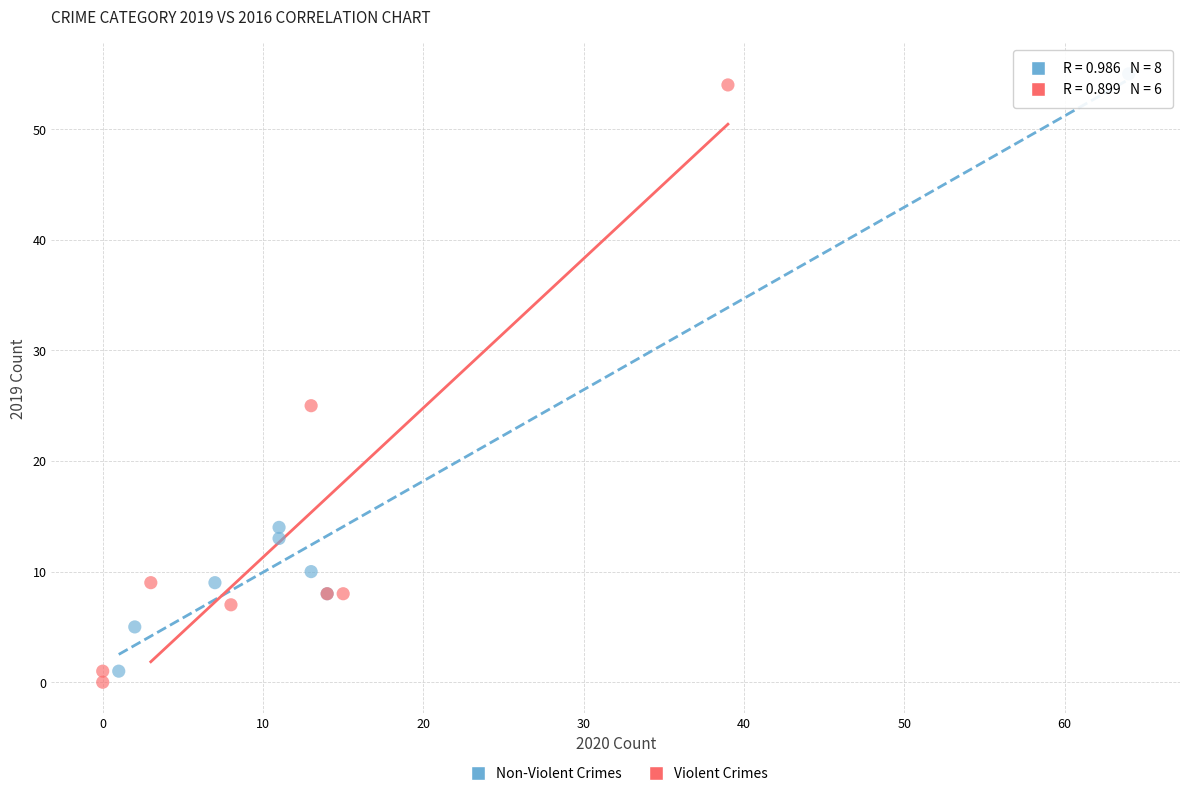

Which series contains the lowest Y value?

Violent Crimes